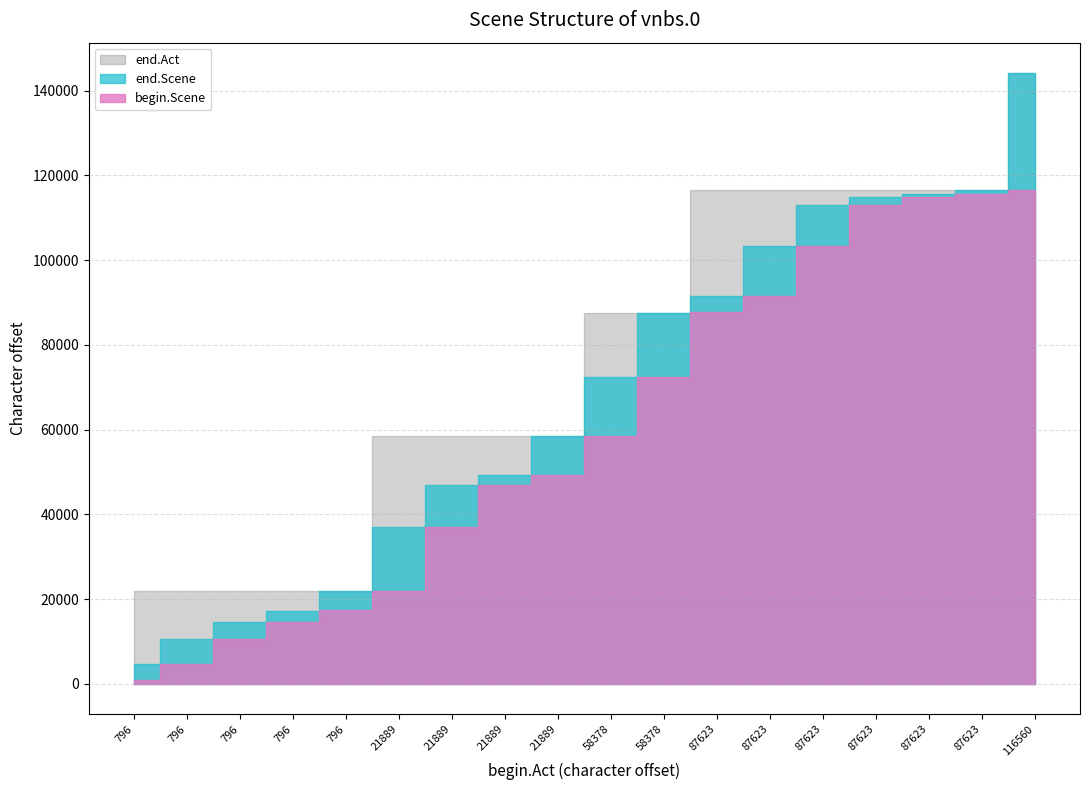

What is the difference between the end.Scene values at 17 and 5?

107141